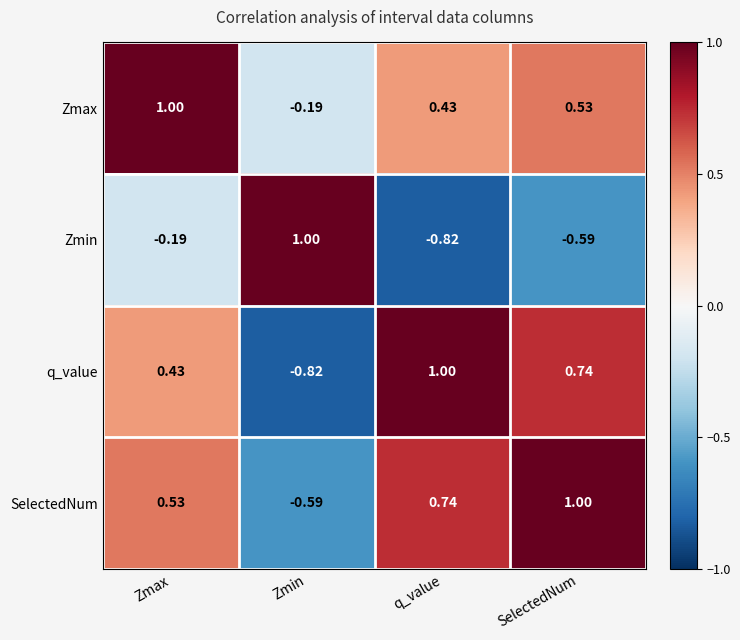

Which series changed the most between Zmax and Zmin?

q_value